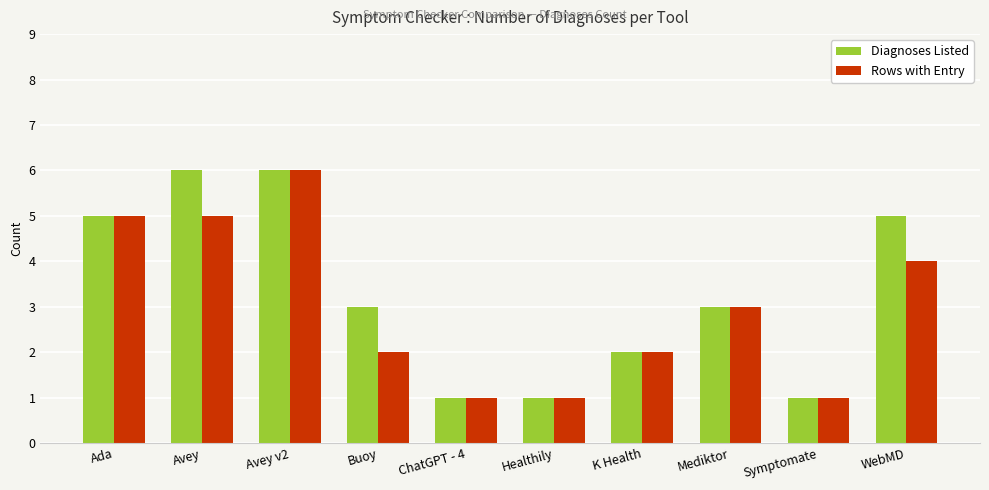

Reading left to right, what are all the values shown in this chart?

Diagnoses Listed: 5	6	6	3	1	1	2	3	1	5
Rows with Entry: 5	5	6	2	1	1	2	3	1	4